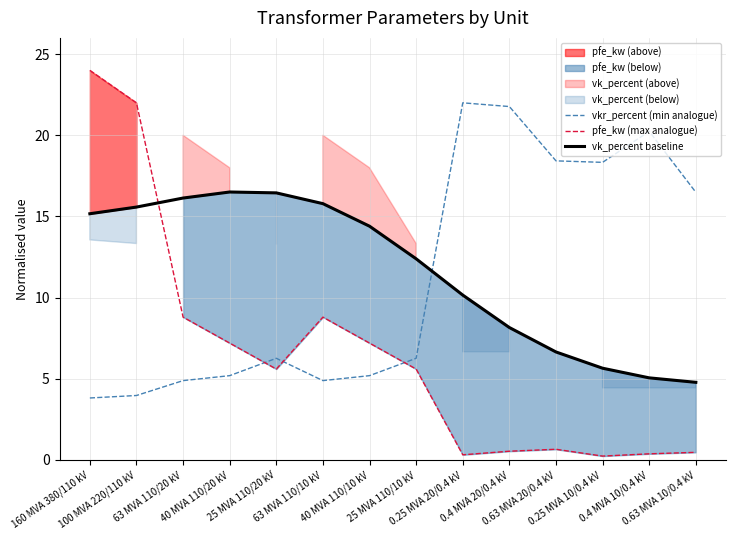

Does the chart display data point markers on the line(s)?

No